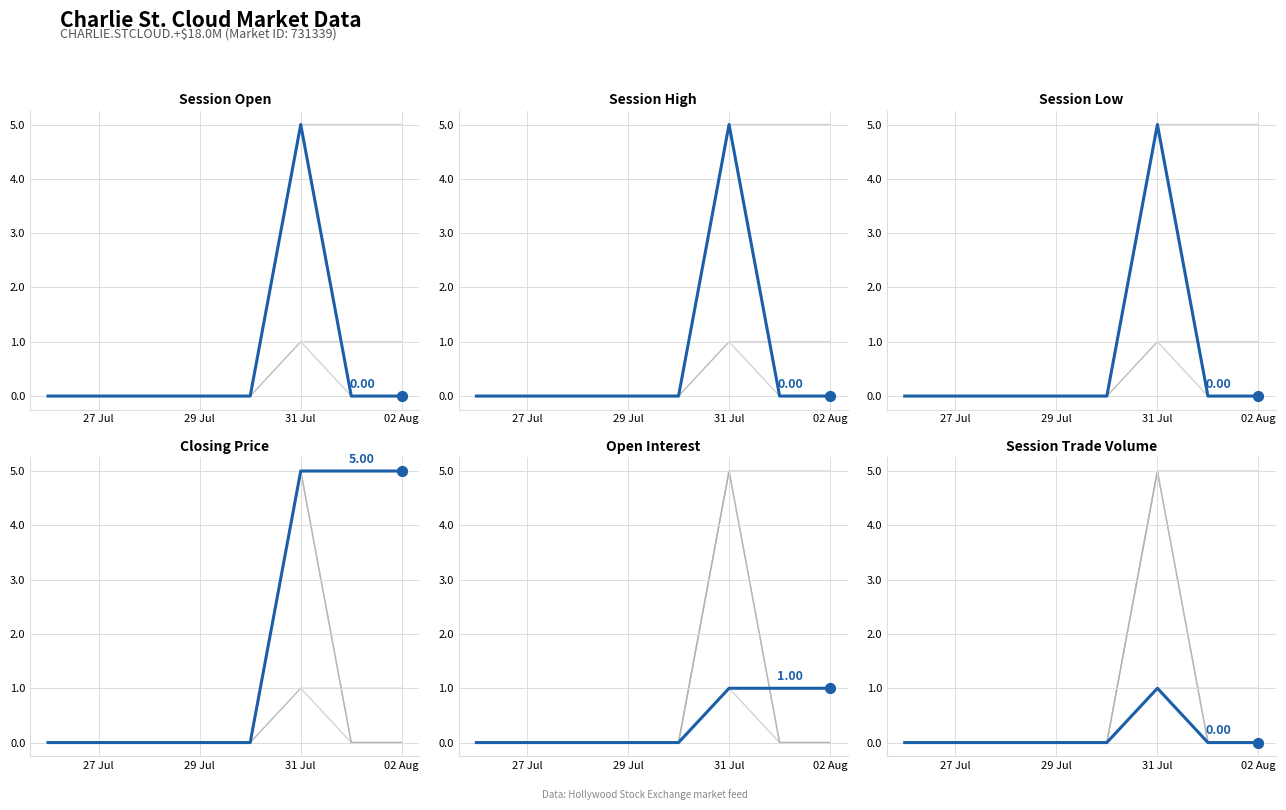

Which series has the largest Y range (max minus min)?

session high